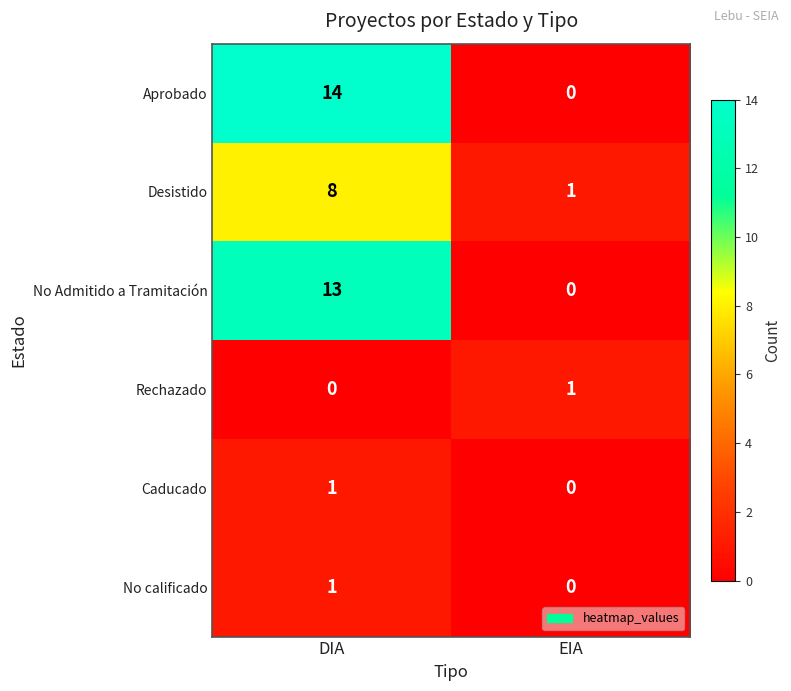

At which category does the chart reach its peak across all series?

DIA